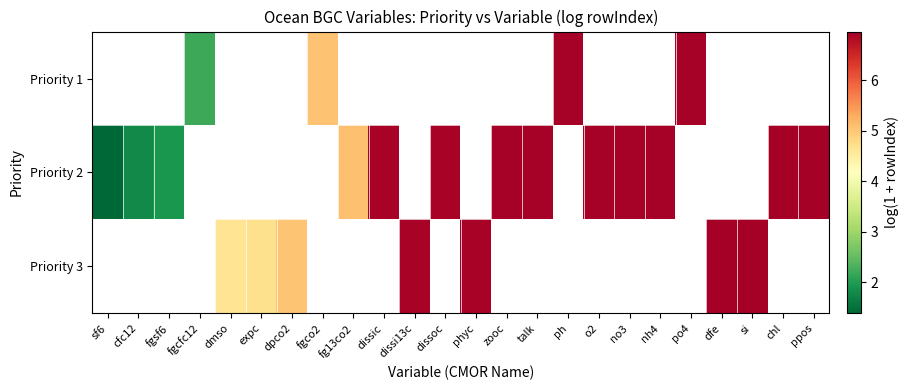

List the series in order of their peak value, highest first.

Priority 1, Priority 2, Priority 3